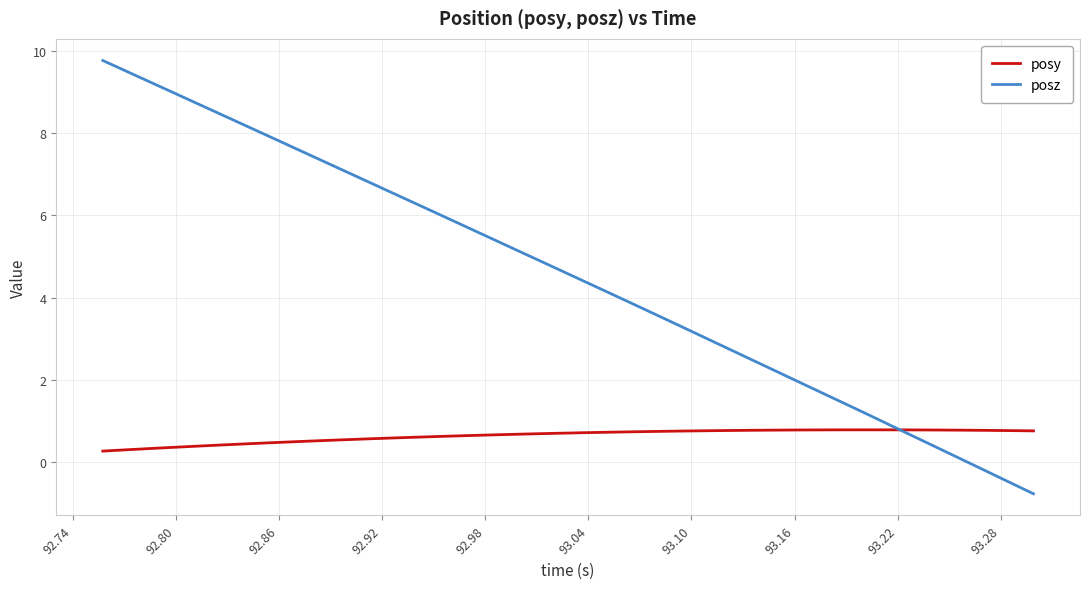

How many intersections are there between posy and posz?

1